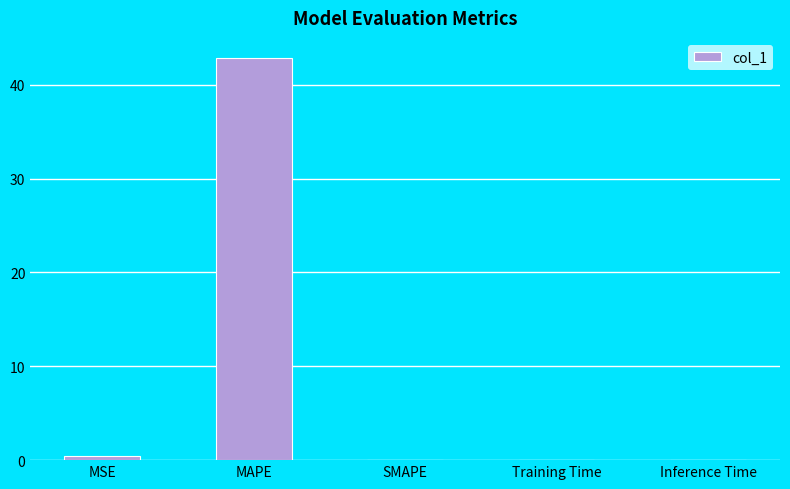

The value at MAPE is 42.9. True or false?

True